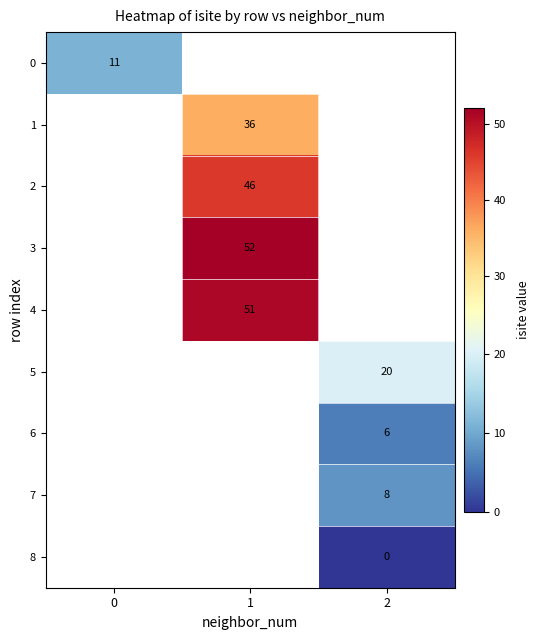

Which label corresponds to the largest value in the chart?

1